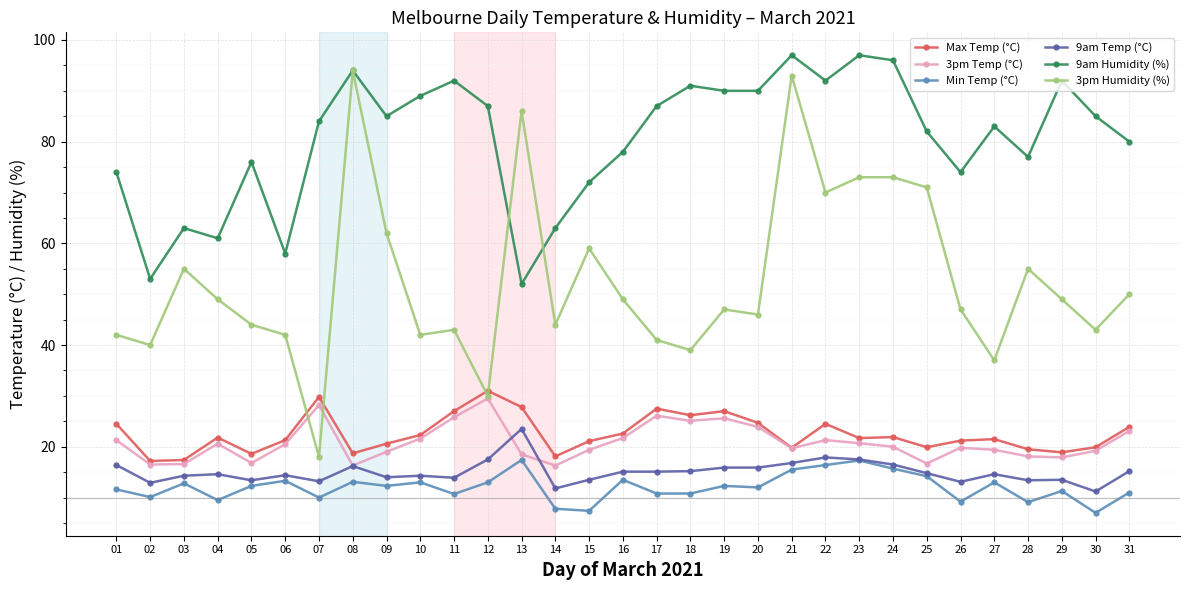

What is the lowest value of the 9am Humidity (%) series?

52.0